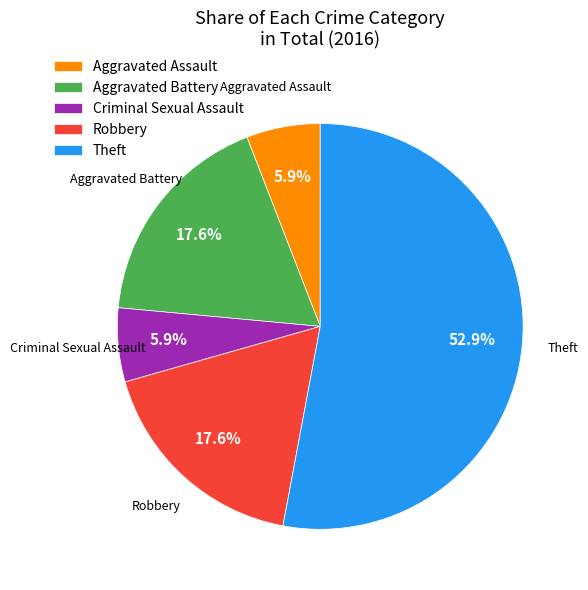

Which category accounts for the majority?

Theft